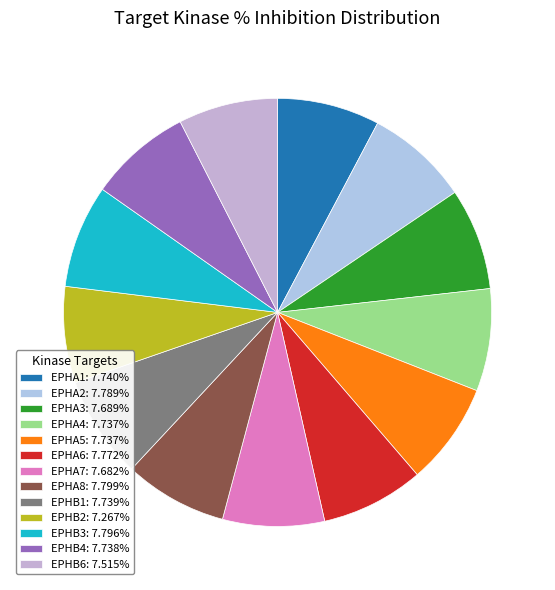

Which category has the biggest portion of the pie?

EPHA8